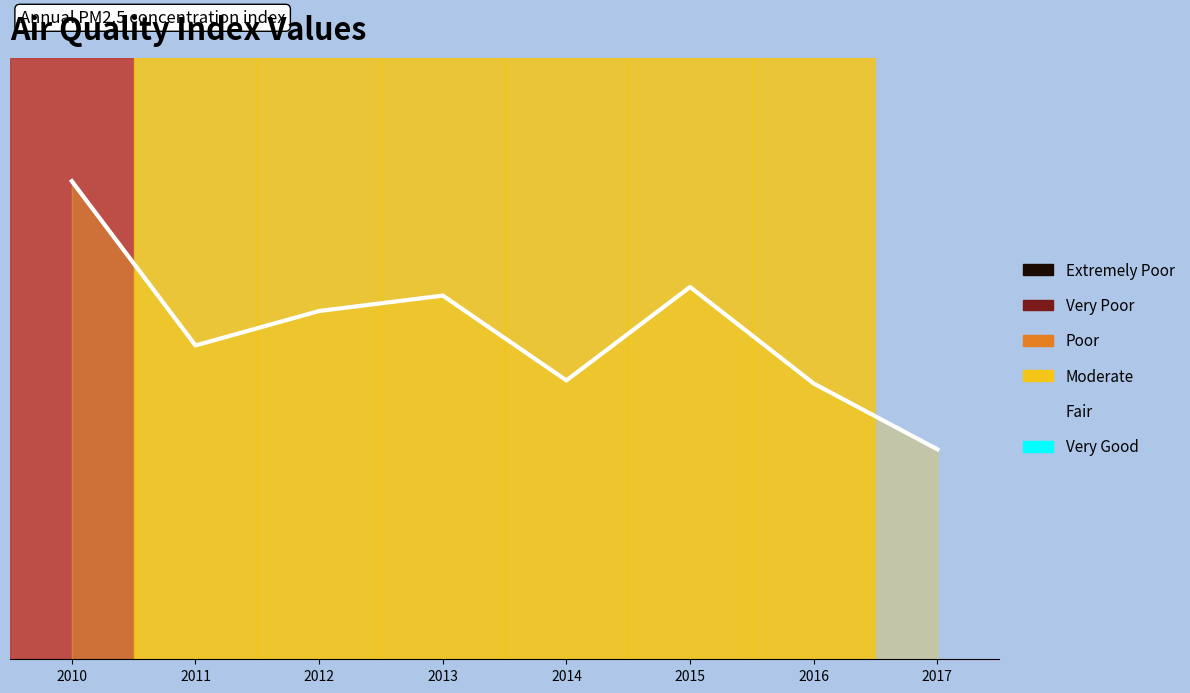

The value at 2014 is 0.6. True or false?

True